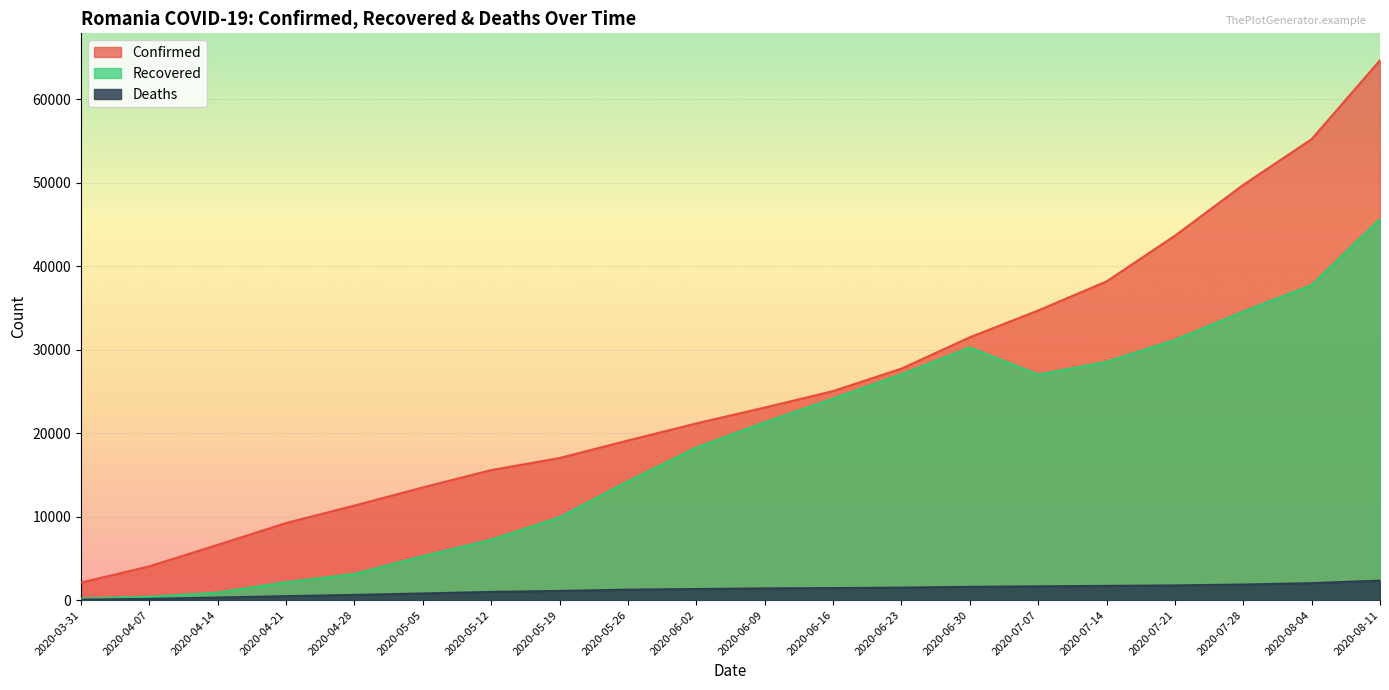

What is the label of the 15th point from the left?

2020-07-07